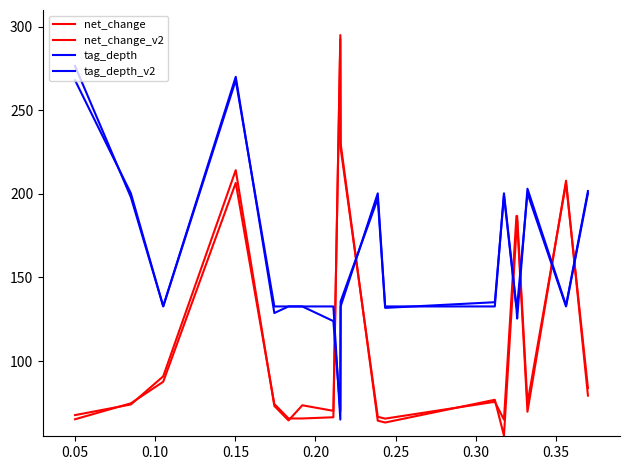

Reading left to right, extract all data points from this chart.

net_change: 65.2	74.7	87.6	206.6	74.3	65.7	65.7	66.4	295.0	227.5	66.6	65.6	75.6	65.0	186.8	186.8	74.7	206.3	83.9
net_change_v2: 67.7	74.0	90.9	214.2	73.1	64.5	73.5	70.2	292.7	230.2	64.3	63.2	76.8	55.4	178.2	184.0	69.7	207.9	79.3
tag_depth: 268.0	200.3	132.7	268.0	132.7	132.7	132.7	132.7	65.0	132.7	200.3	132.7	132.7	200.3	132.7	132.7	200.3	132.7	200.3
tag_depth_v2: 276.5	198.0	132.8	270.0	128.7	132.7	132.7	123.9	70.1	135.7	197.2	131.8	135.2	199.0	131.5	125.4	203.1	133.3	201.7